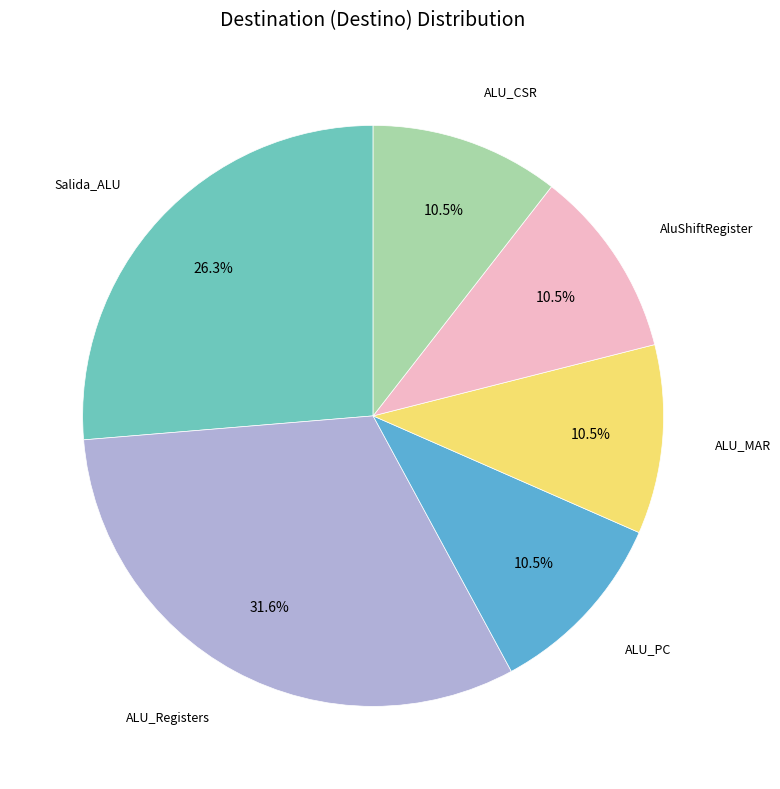

What portion of the pie excludes ALU_Registers?

68.4%